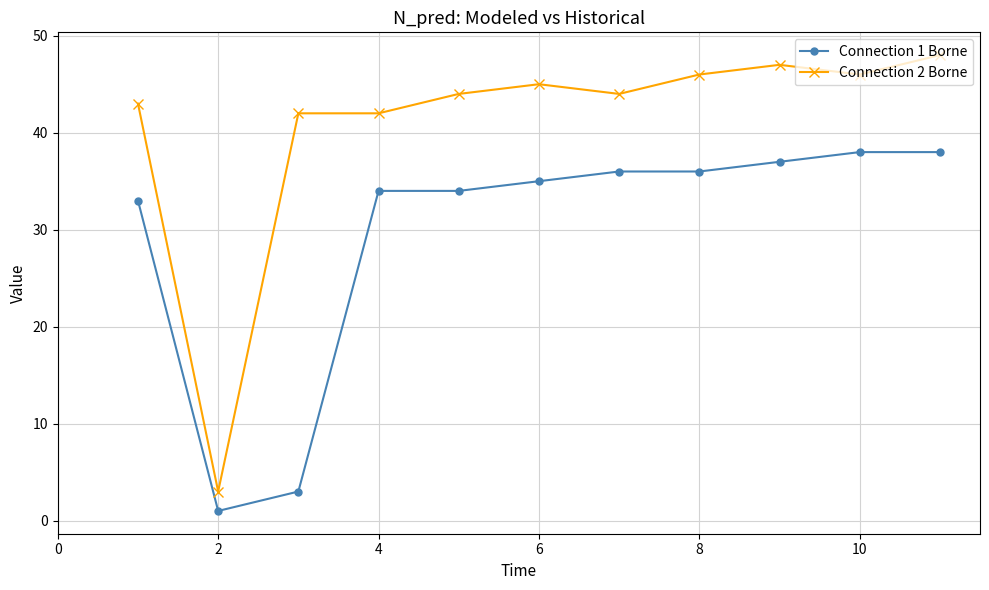

List the series in order of their overall mean, lowest first.

Connection 1 Borne, Connection 2 Borne